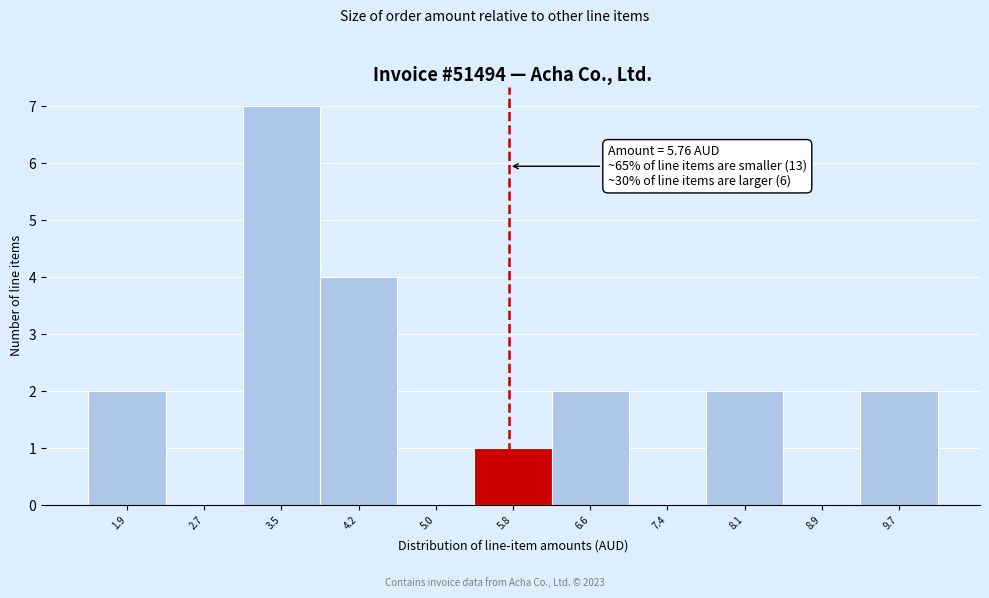

Over which range of the x-axis is the bar tallest?

3.1 to 3.8